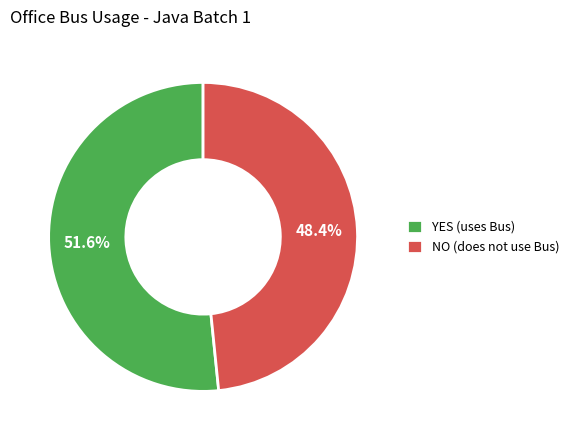

To the nearest percent, what is the combined percentage of NO and YES?

100%